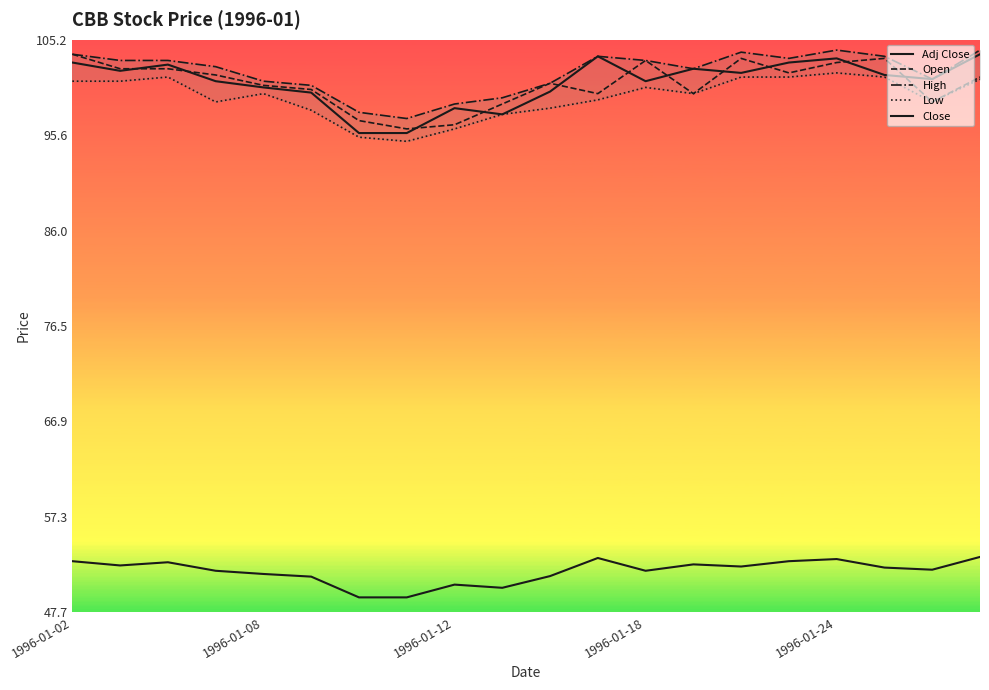

Reading left to right, transcribe all the data shown in this chart.

Adj Close: 52.8	52.4	52.7	51.9	51.5	51.3	49.2	49.2	50.5	50.2	51.3	53.1	51.9	52.5	52.3	52.8	53.0	52.2	52.0	53.3
Open: 103.8	102.3	102.3	101.7	100.6	100.2	97.1	96.2	96.7	98.8	100.8	99.8	103.1	99.8	103.3	101.9	102.9	103.3	99.0	101.5
High: 103.8	103.1	103.1	102.5	101.0	100.6	97.9	97.3	98.8	99.4	100.8	103.5	103.1	102.3	104.0	103.3	104.2	103.5	101.2	104.2
Low: 101.0	101.0	101.5	99.0	99.8	98.1	95.4	95.0	96.2	97.7	98.3	99.2	100.4	99.8	101.5	101.5	101.9	101.5	99.0	101.2
Close: 102.9	102.1	102.7	101.0	100.4	99.9	95.8	95.8	98.3	97.7	100.0	103.5	101.0	102.3	101.9	102.9	103.3	101.7	101.2	103.8